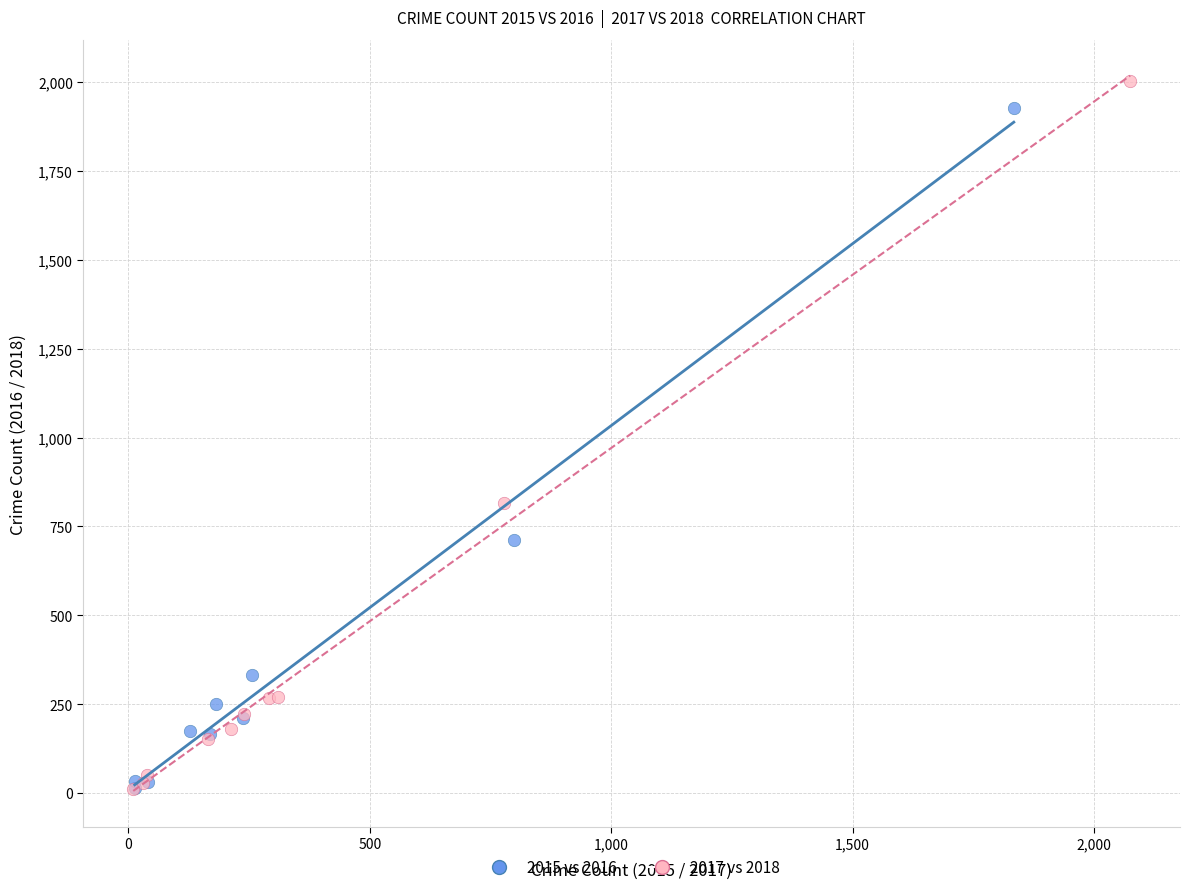

What are all the series names shown in the legend?

2015 vs 2016, 2017 vs 2018